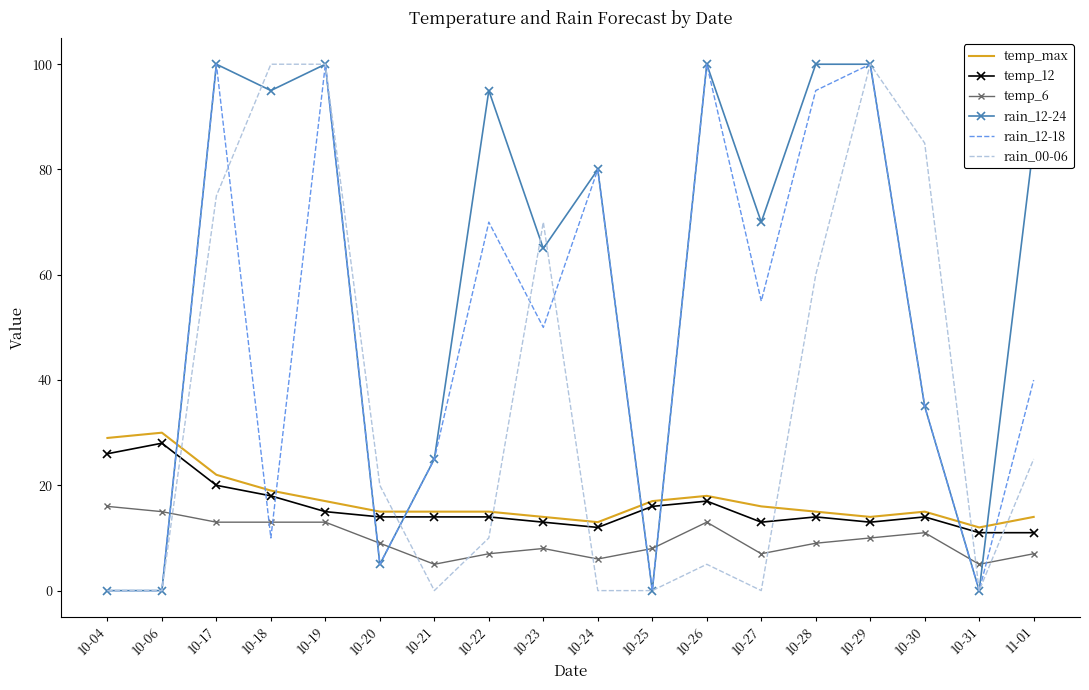

What is the difference between the second highest and minimum values in the rain_12-24 series?

100